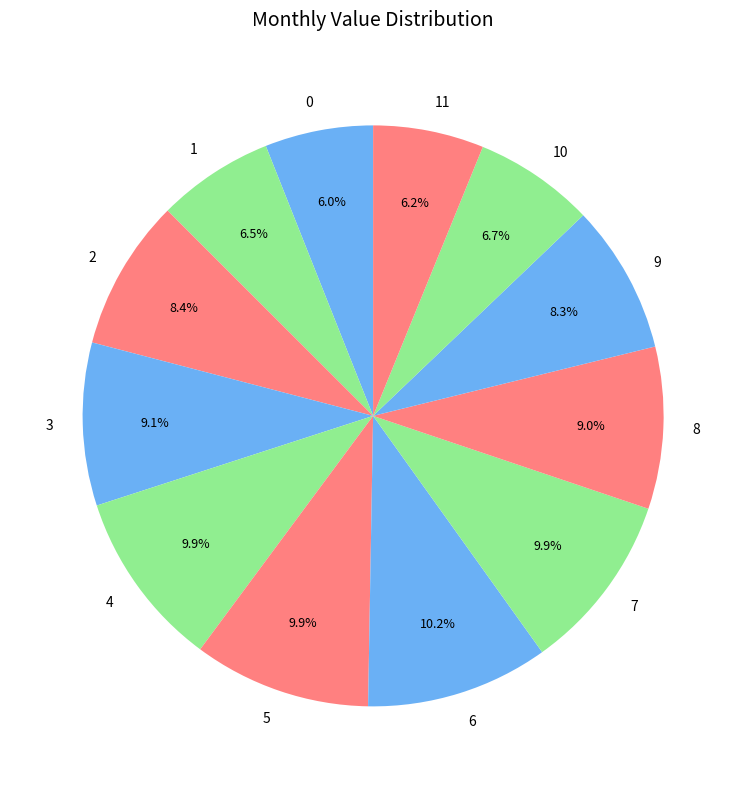

Does any single category account for the majority?

No